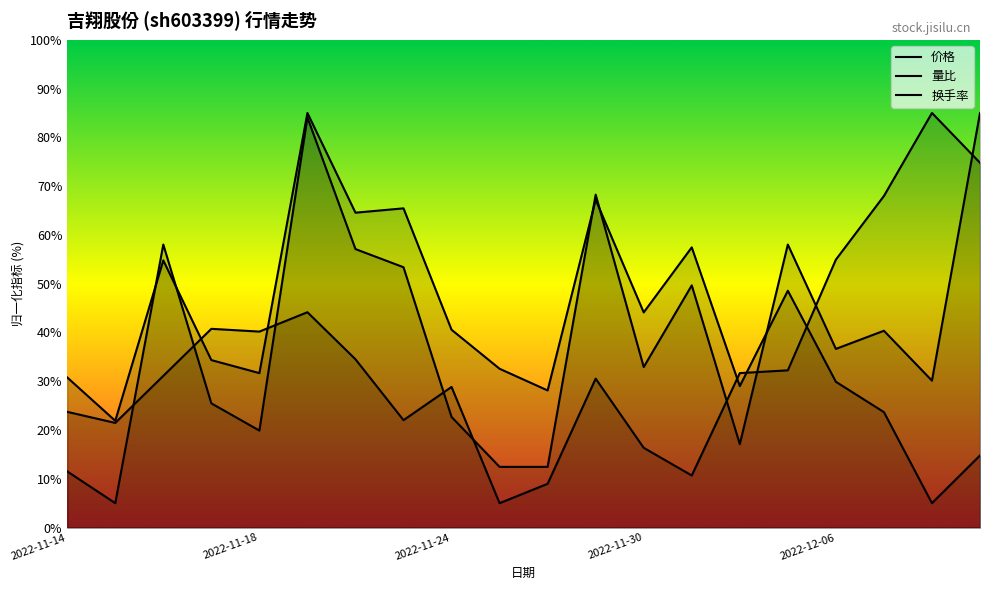

Which category has the lowest value in the 价格 series?

9